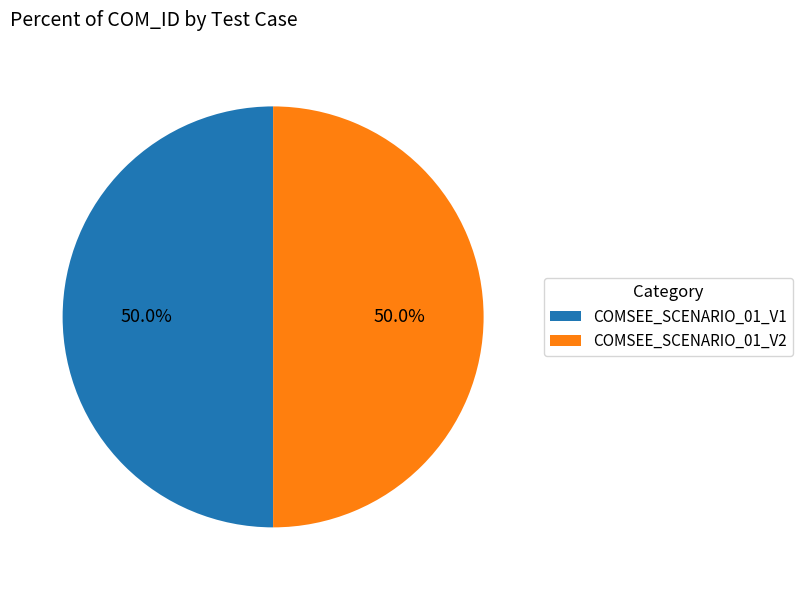

To the nearest percent, what portion does COMSEE_SCENARIO_01_V1 represent?

50%